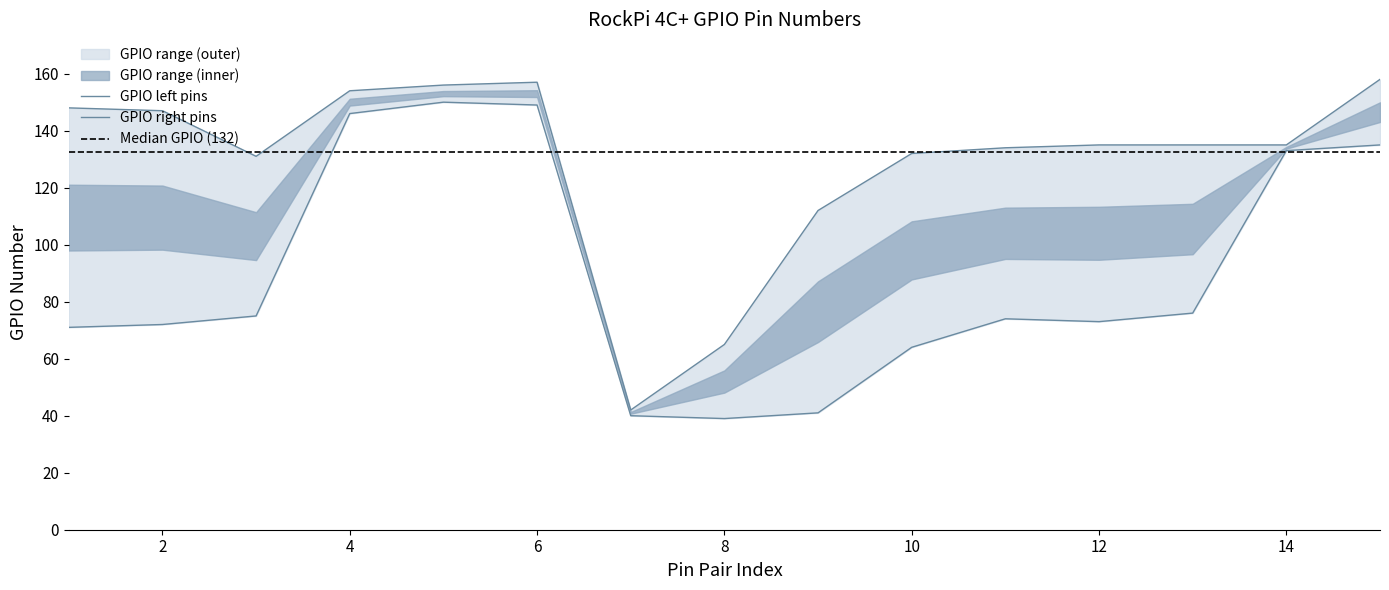

What is the difference between the second highest and minimum values in the GPIO number left series?

111